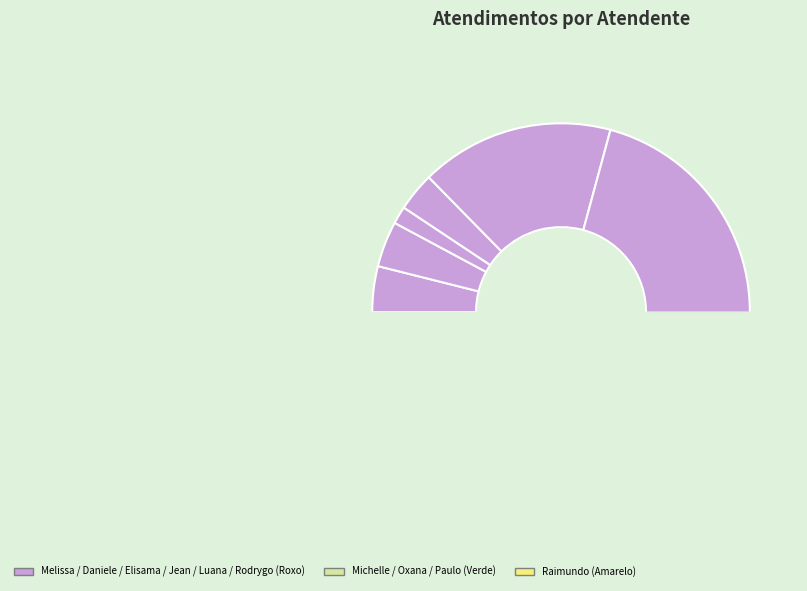

Do Elisama Walter Machado and Oxana Andreli da Silva together represent more than half of the pie?

No